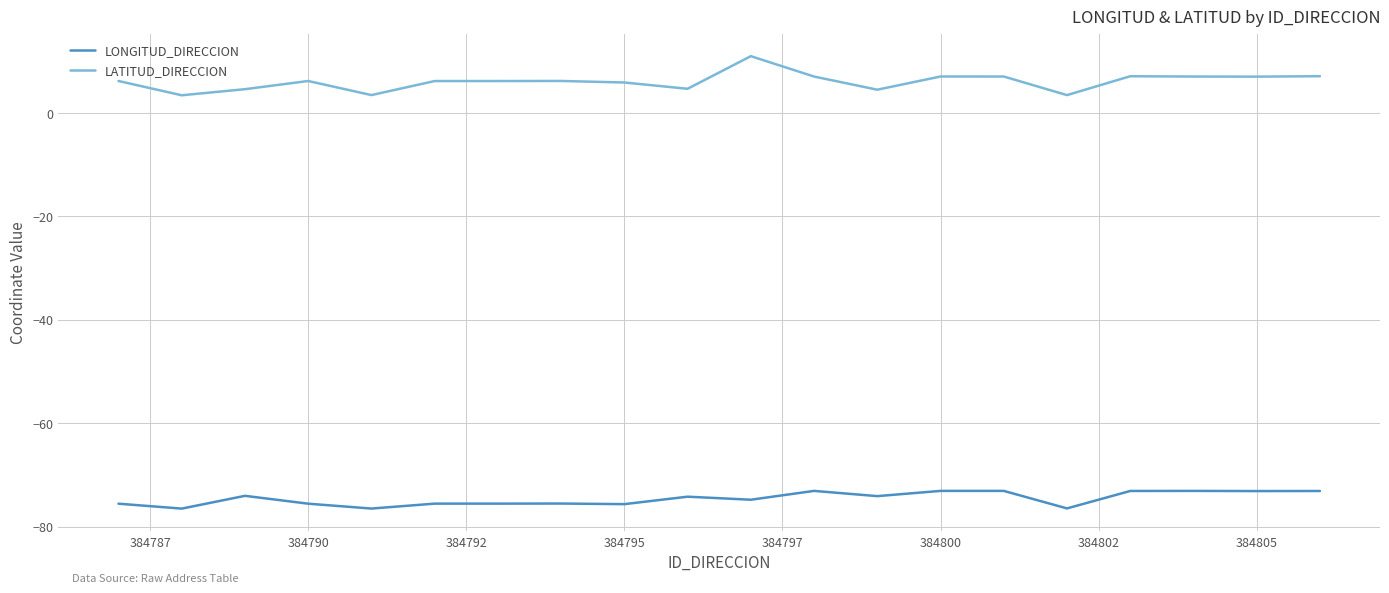

True or false: LONGITUD_DIRECCION and LATITUD_DIRECCION cross at least once.

False